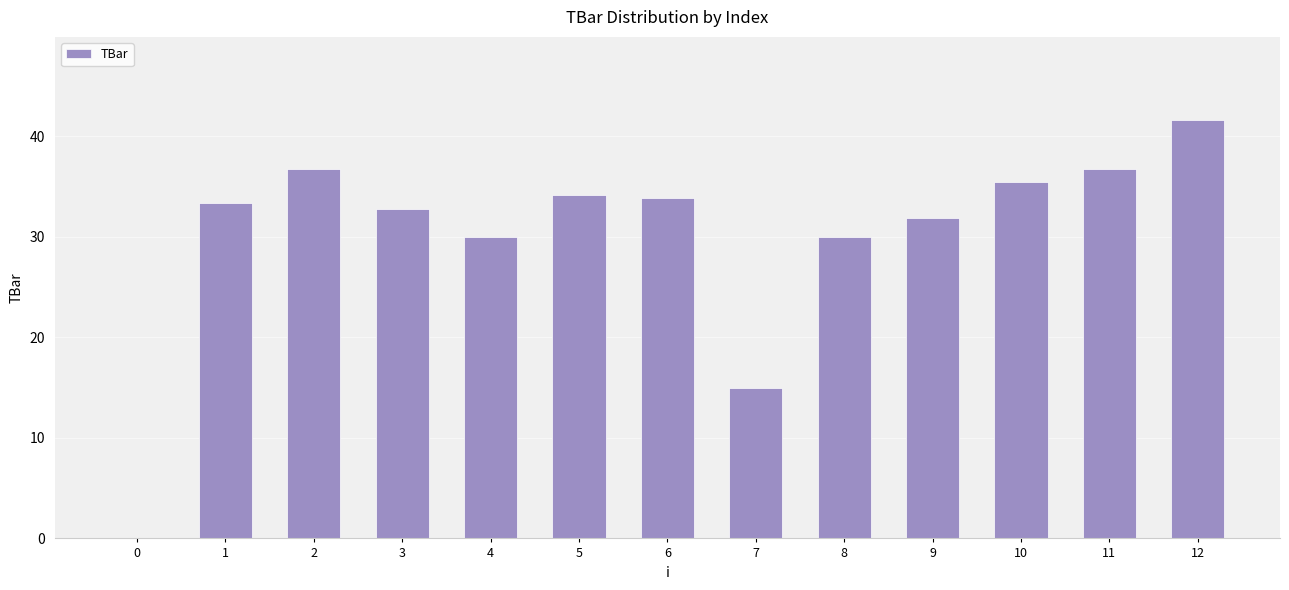

Which has a higher value, 9 or 6?

6